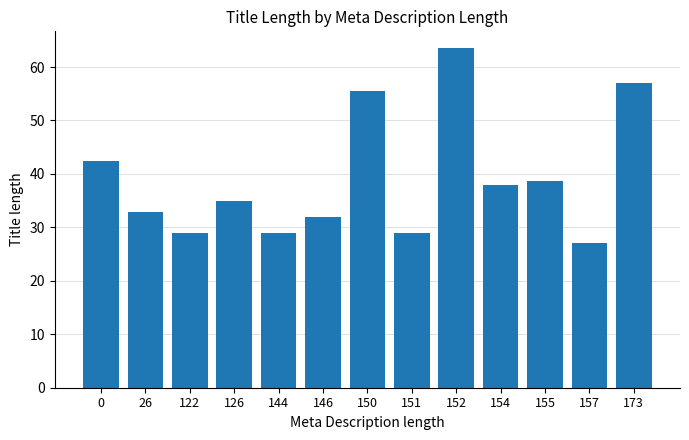

Reading right to left, what are all the values shown in this chart?

57.0	27.0	38.7	38.0	63.5	29.0	55.5	32.0	29.0	35.0	29.0	32.9	42.5